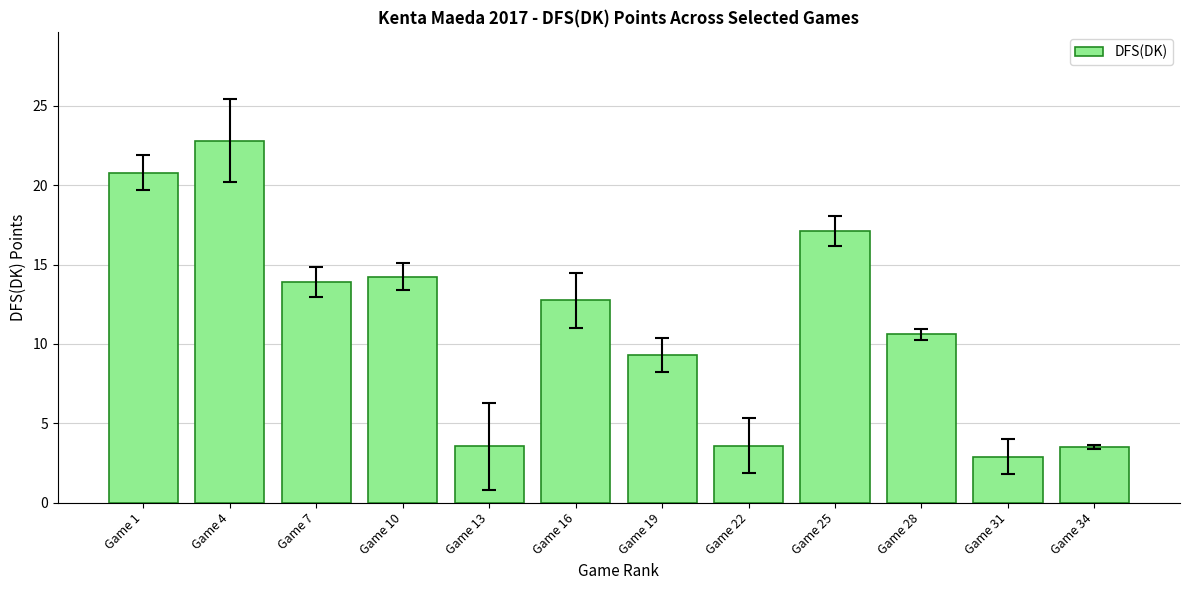

Is it true that the value at Game 25 is 26.5?

False